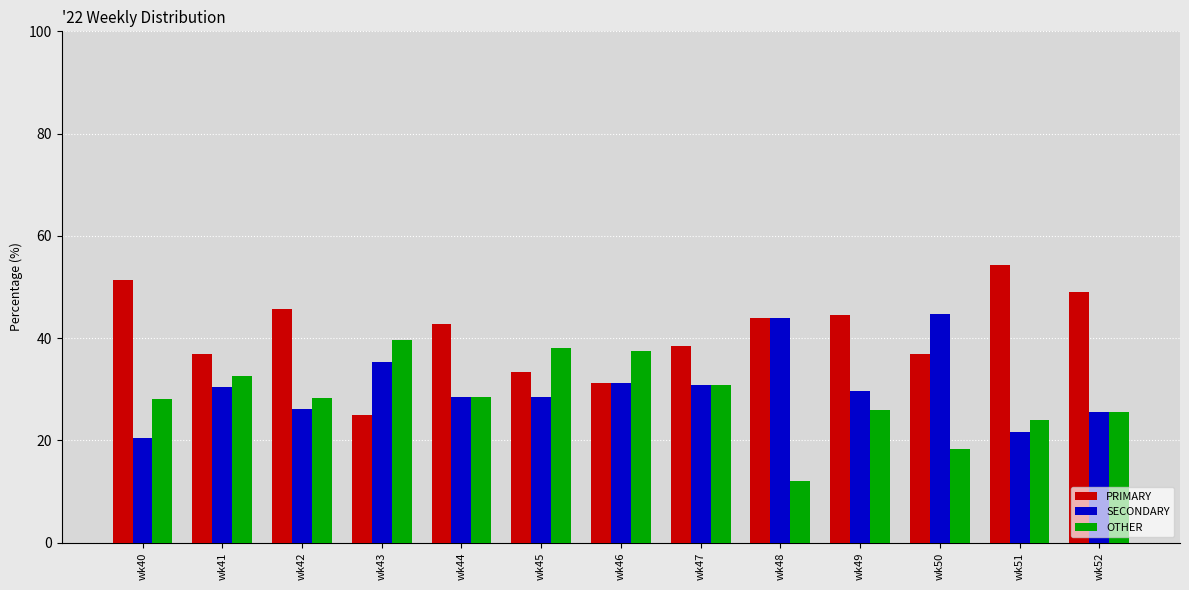

List the series in order of their overall mean, highest first.

PRIMARY, SECONDARY, OTHER